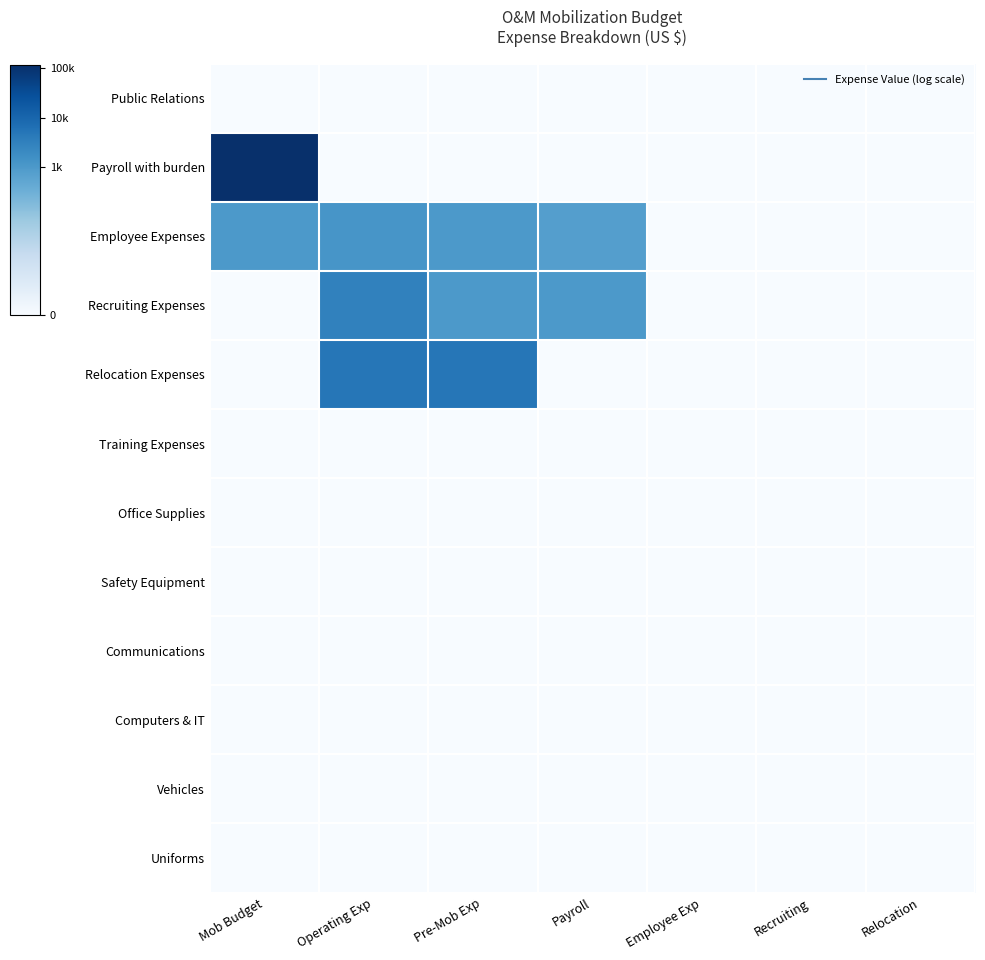

Reading left to right, what are all the values shown in this chart?

Public Relations: Mob Budget=0.0	Operating Exp=0.0	Pre-Mob Exp=0.0	Payroll=0.0	Employee Exp=0.0	Recruiting=0.0	Relocation=0.0
Payroll with burden: Mob Budget=11.7	Operating Exp=0.0	Pre-Mob Exp=0.0	Payroll=0.0	Employee Exp=0.0	Recruiting=0.0	Relocation=0.0
Employee Expenses: Mob Budget=6.9	Operating Exp=7.1	Pre-Mob Exp=6.9	Payroll=6.6	Employee Exp=0.0	Recruiting=0.0	Relocation=0.0
Recruiting Expenses: Mob Budget=0.0	Operating Exp=8.0	Pre-Mob Exp=6.9	Payroll=6.9	Employee Exp=0.0	Recruiting=0.0	Relocation=0.0
Relocation Expenses: Mob Budget=0.0	Operating Exp=8.5	Pre-Mob Exp=8.5	Payroll=0.0	Employee Exp=0.0	Recruiting=0.0	Relocation=0.0
Training Expenses: Mob Budget=0.0	Operating Exp=0.0	Pre-Mob Exp=0.0	Payroll=0.0	Employee Exp=0.0	Recruiting=0.0	Relocation=0.0
Office Supplies: Mob Budget=0.0	Operating Exp=0.0	Pre-Mob Exp=0.0	Payroll=0.0	Employee Exp=0.0	Recruiting=0.0	Relocation=0.0
Safety Equipment: Mob Budget=0.0	Operating Exp=0.0	Pre-Mob Exp=0.0	Payroll=0.0	Employee Exp=0.0	Recruiting=0.0	Relocation=0.0
Communications: Mob Budget=0.0	Operating Exp=0.0	Pre-Mob Exp=0.0	Payroll=0.0	Employee Exp=0.0	Recruiting=0.0	Relocation=0.0
Computers & IT: Mob Budget=0.0	Operating Exp=0.0	Pre-Mob Exp=0.0	Payroll=0.0	Employee Exp=0.0	Recruiting=0.0	Relocation=0.0
Vehicles: Mob Budget=0.0	Operating Exp=0.0	Pre-Mob Exp=0.0	Payroll=0.0	Employee Exp=0.0	Recruiting=0.0	Relocation=0.0
Uniforms: Mob Budget=0.0	Operating Exp=0.0	Pre-Mob Exp=0.0	Payroll=0.0	Employee Exp=0.0	Recruiting=0.0	Relocation=0.0